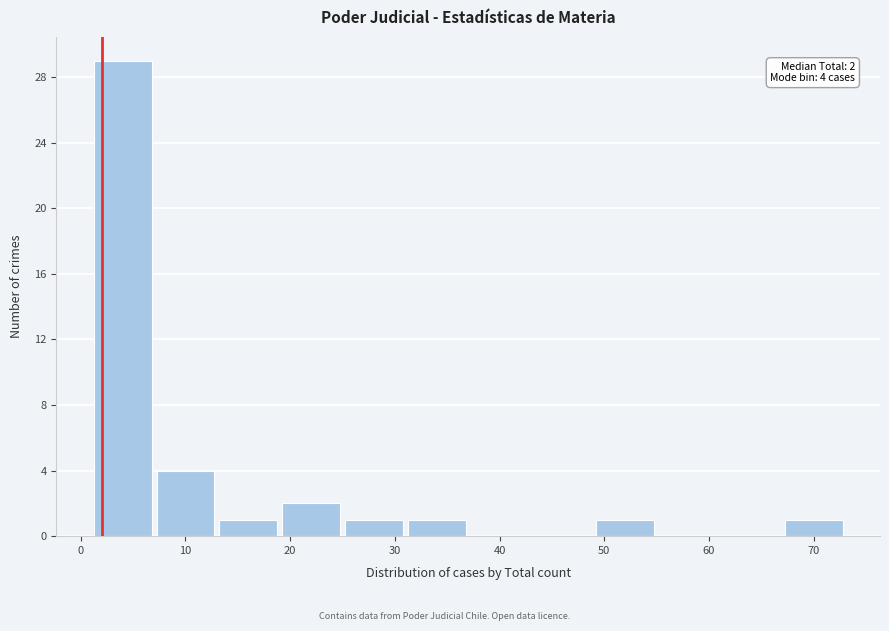

Which range on the x-axis has the tallest bar?

1 to 7